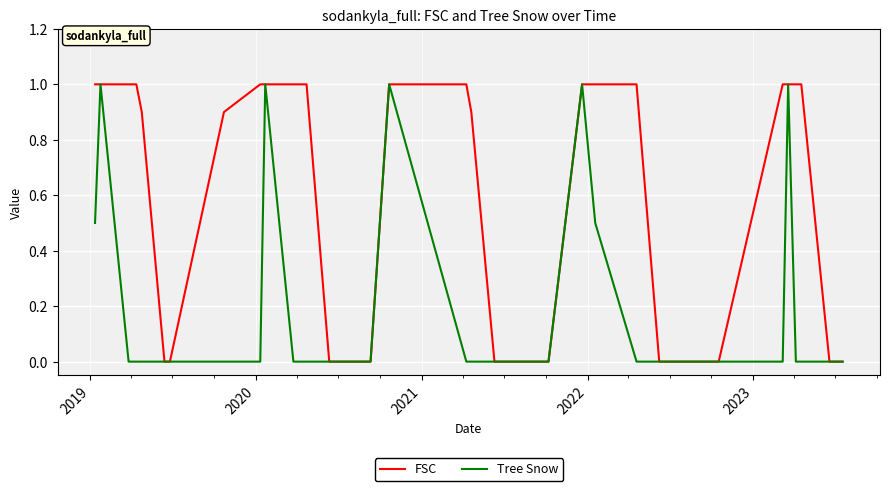

Which series has the largest total across all categories?

FSC